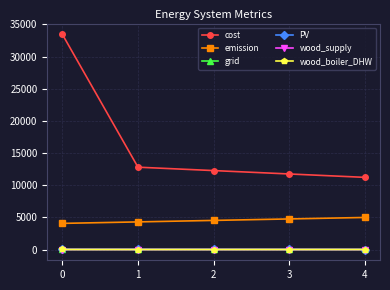

What is the difference between the second highest and second lowest values in the PV series?

12.4